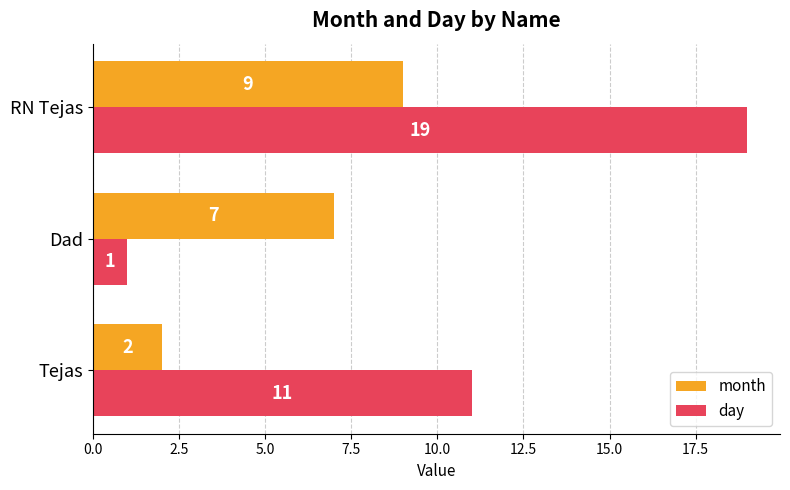

What are all the series names shown in the legend?

month, day